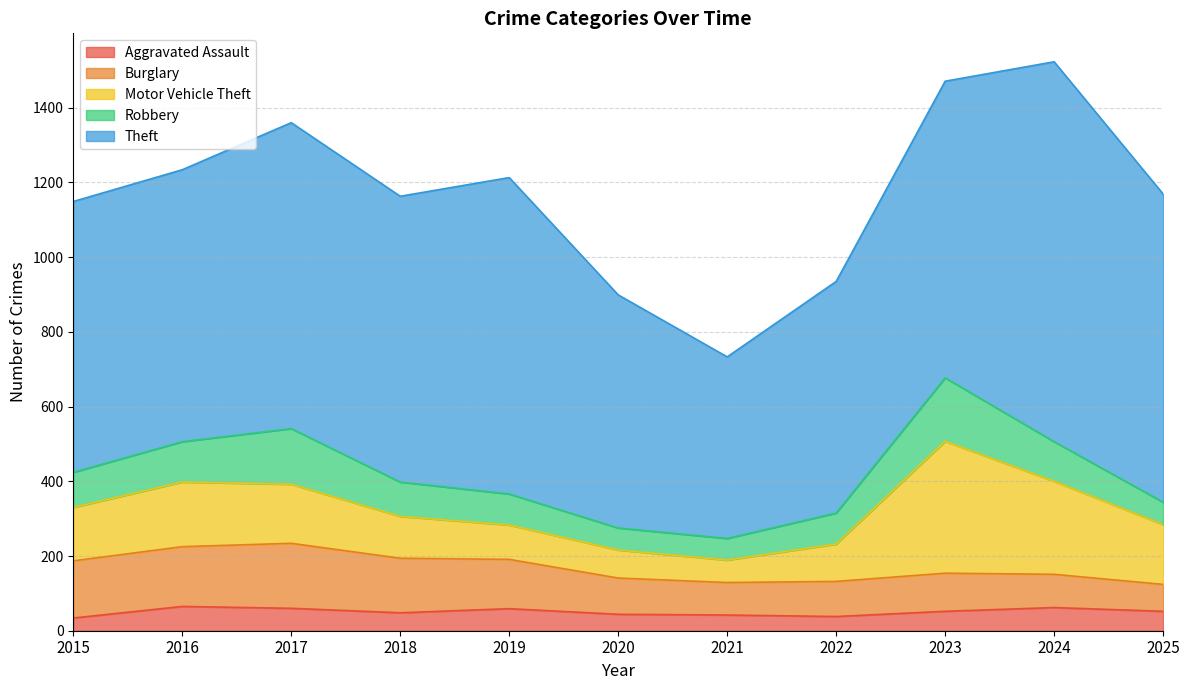

Rank the categories by Motor Vehicle Theft value from highest to lowest.

2023, 2024, 2016, 2025, 2017, 2015, 2018, 2022, 2019, 2020, 2021